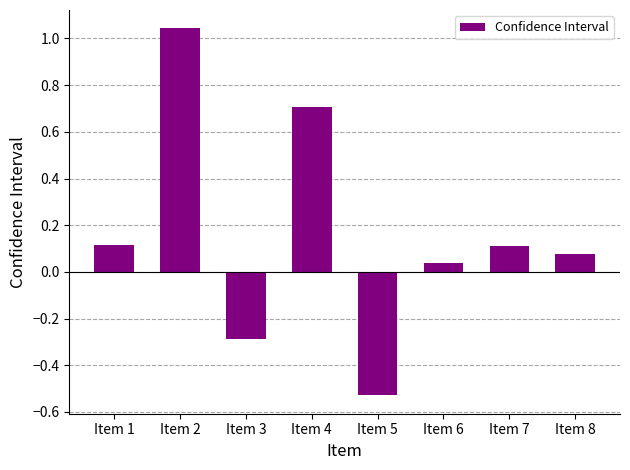

How many bars are there in total?

8